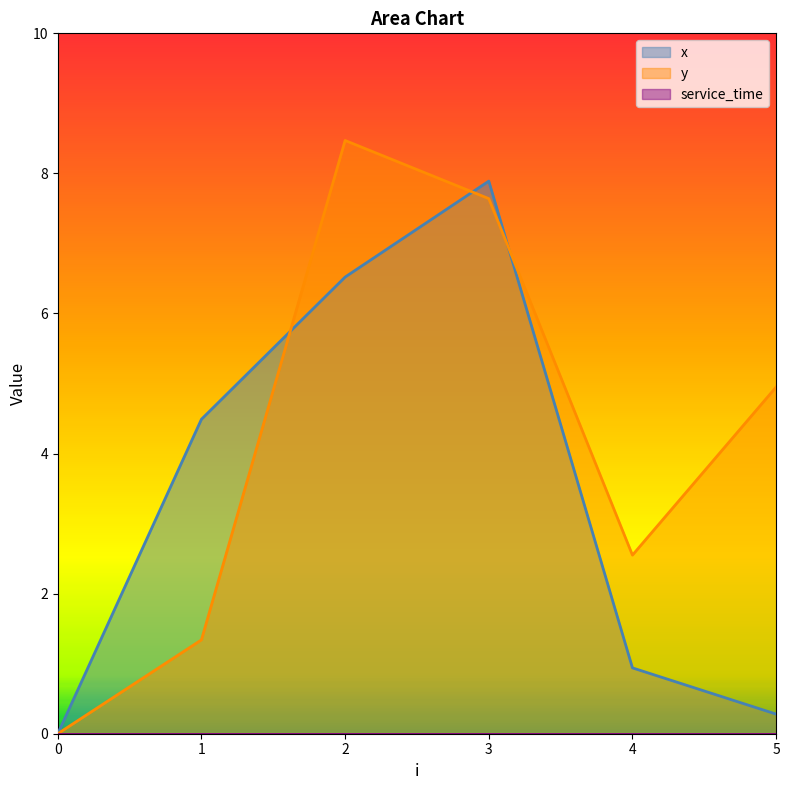

True or false: x has a value of 0.2 at 5.

False